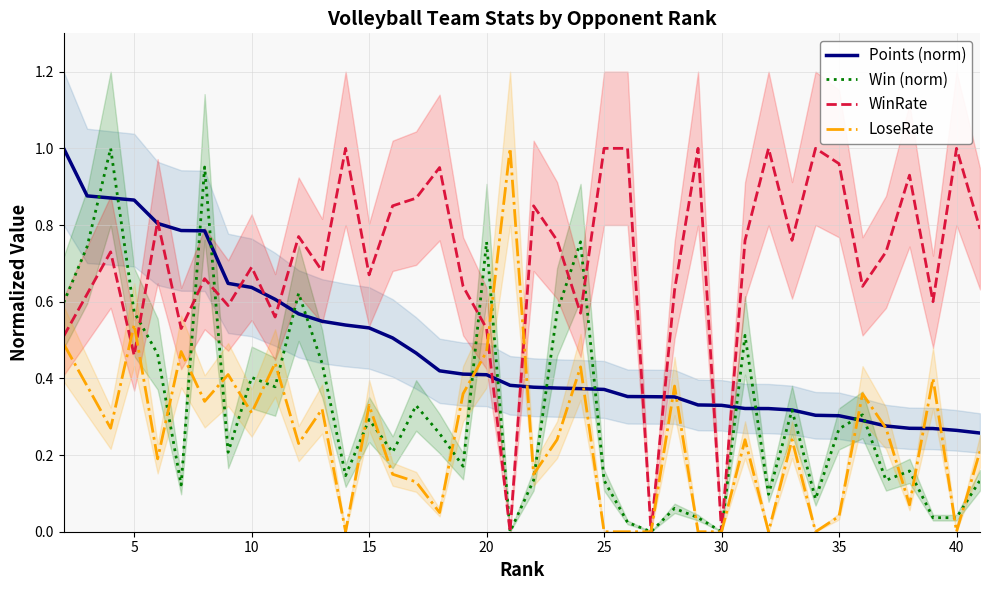

Is it true that LoseRate equals 0.0 at 40?

True